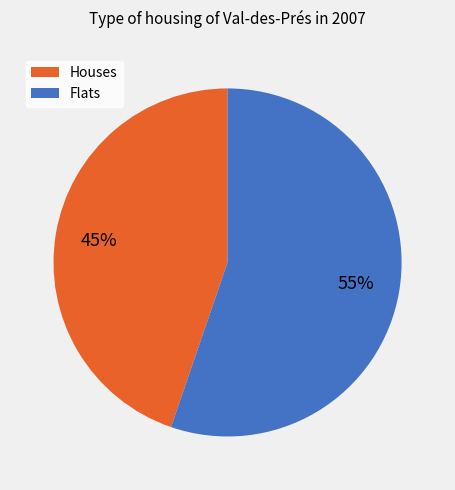

Rank the categories by value from lowest to highest.

Houses, Flats